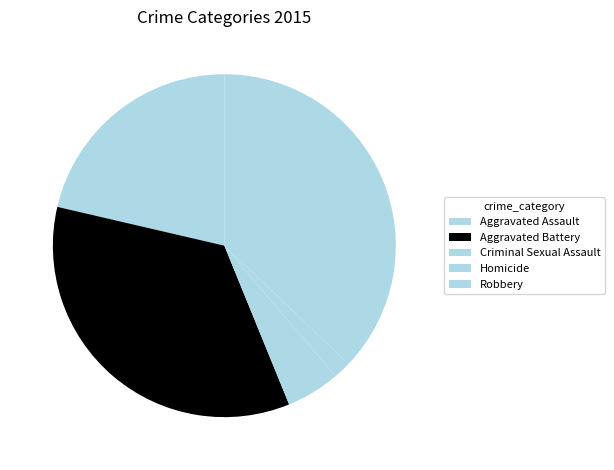

Is there a majority slice in this chart?

No